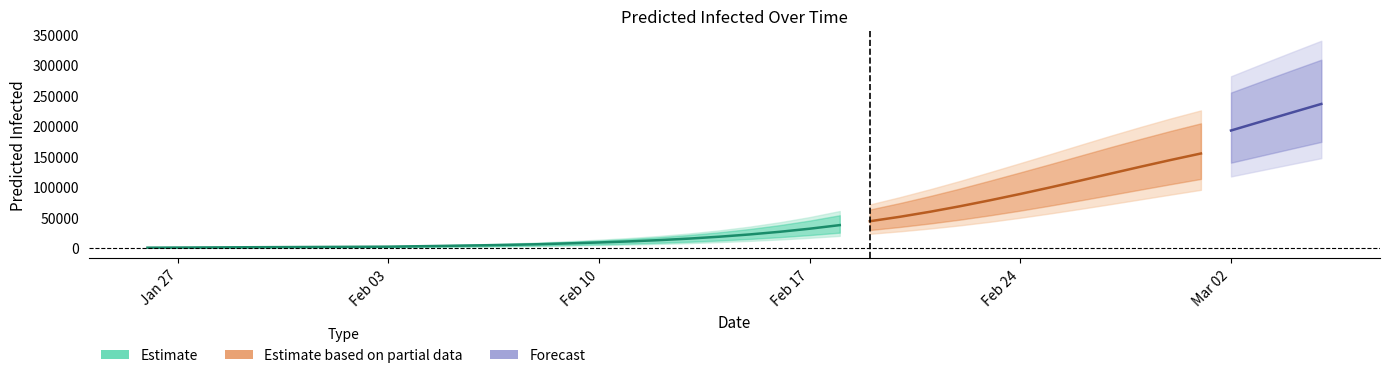

True or false: predicted_current_infected_upper and predicted_total_infected_lower cross at least once.

False